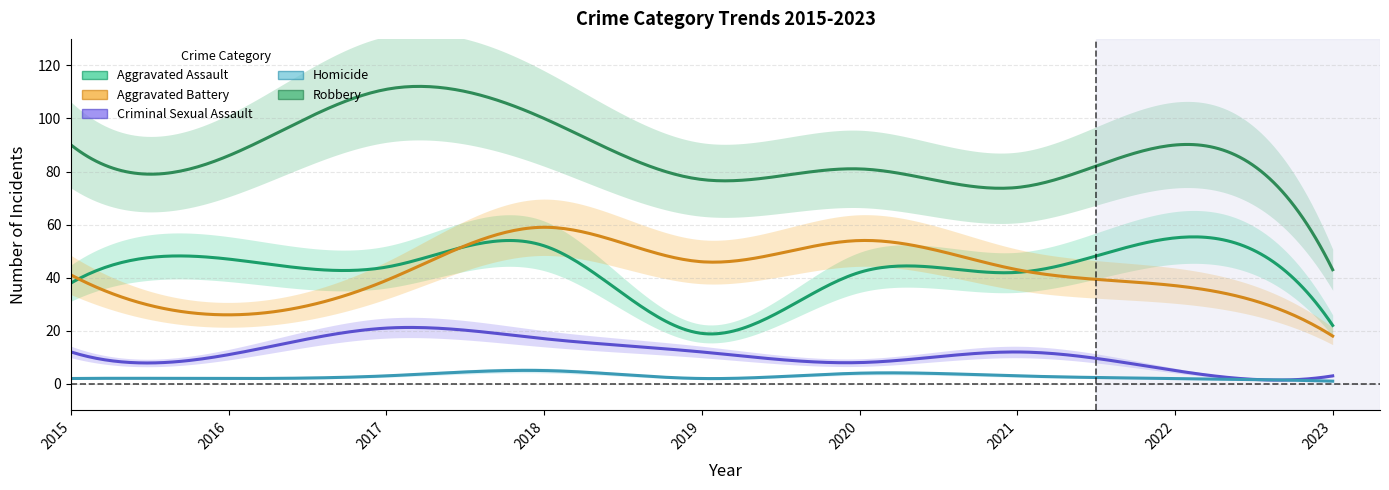

What is the difference between the highest and lowest values at 2015?

88